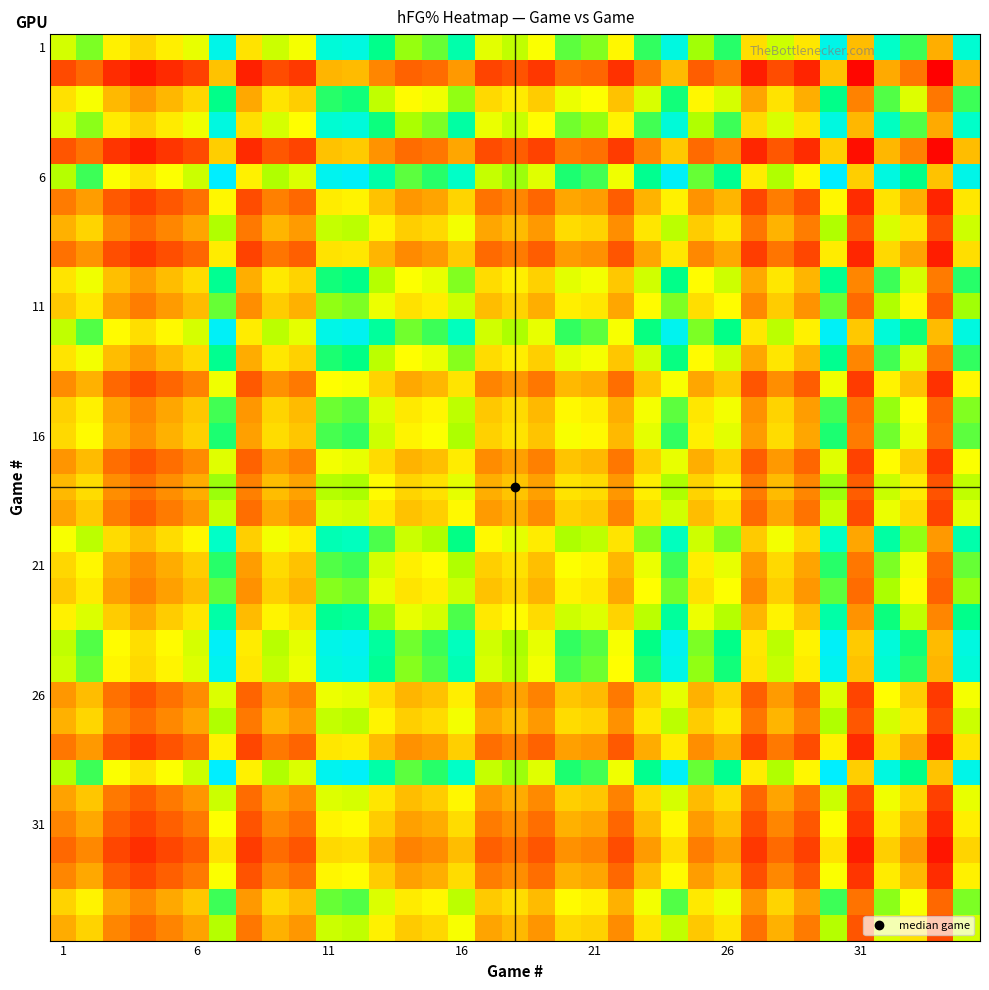

At how many categories does at least one series exceed 0?

35